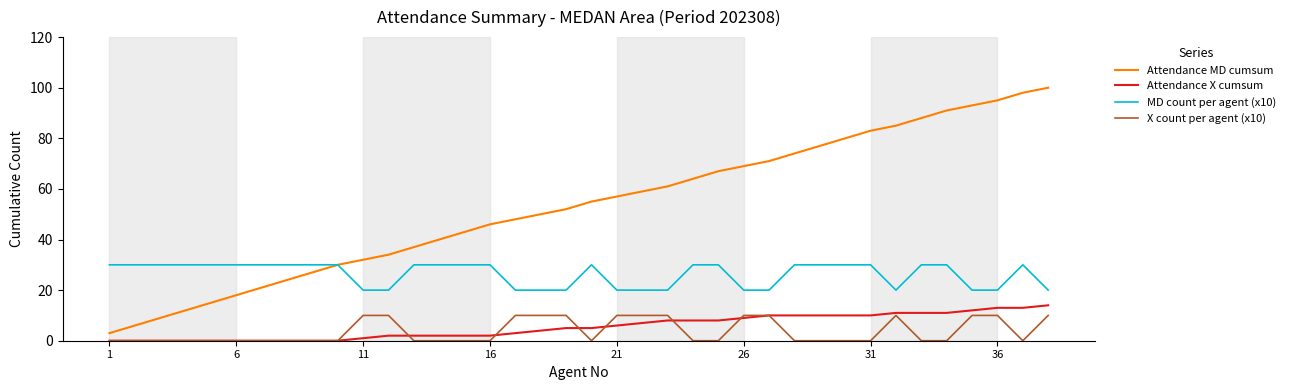

True or false: X count per agent (x10) and MD count per agent (x10) cross at least once.

False